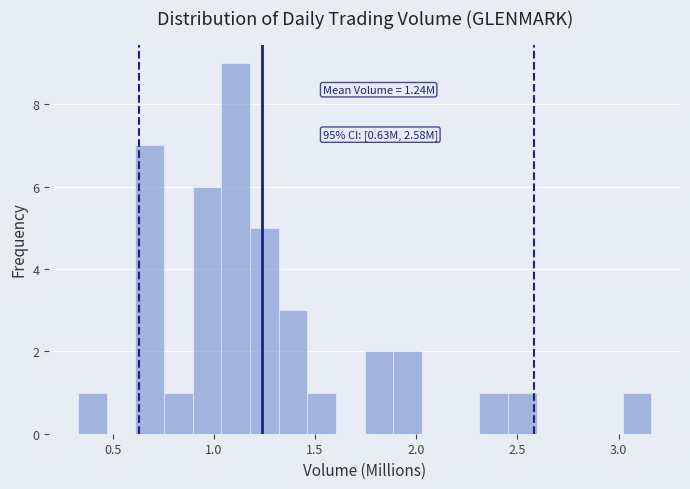

Around what value on the x-axis is the tallest bar? Give the approximate position of its centre, as read against the axis.

1.10